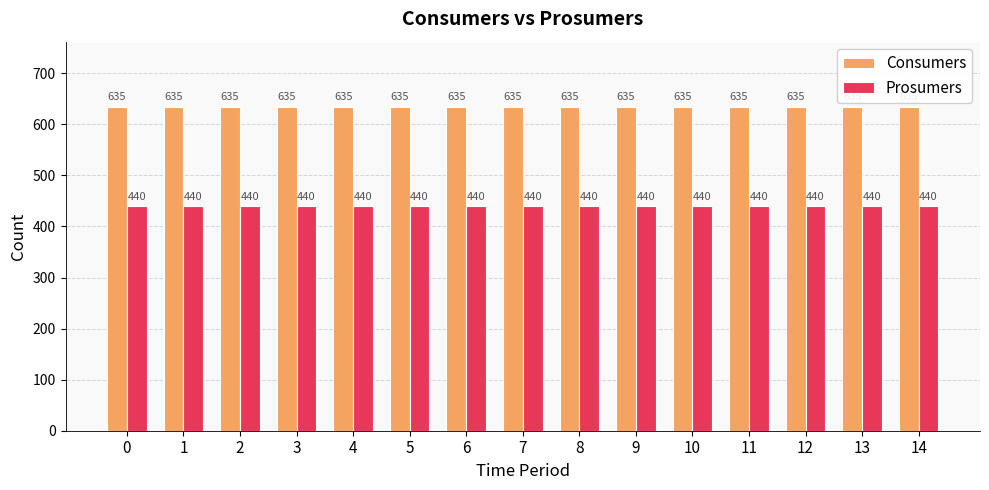

List the series in order of their peak value, lowest first.

Prosumers, Consumers